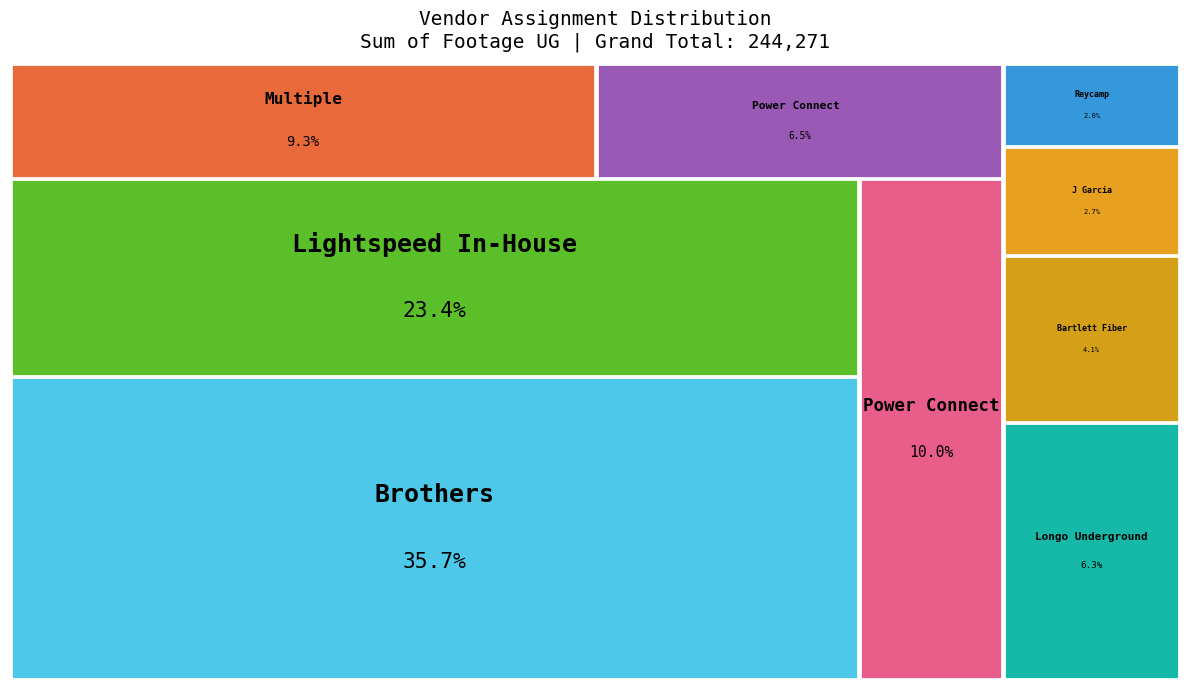

Is it true that Multiple is 16% of the pie?

False